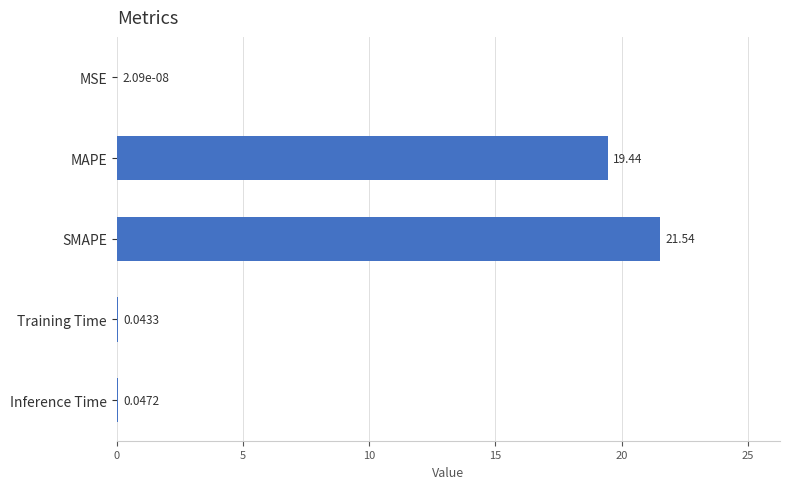

How many data points does each series have?

5